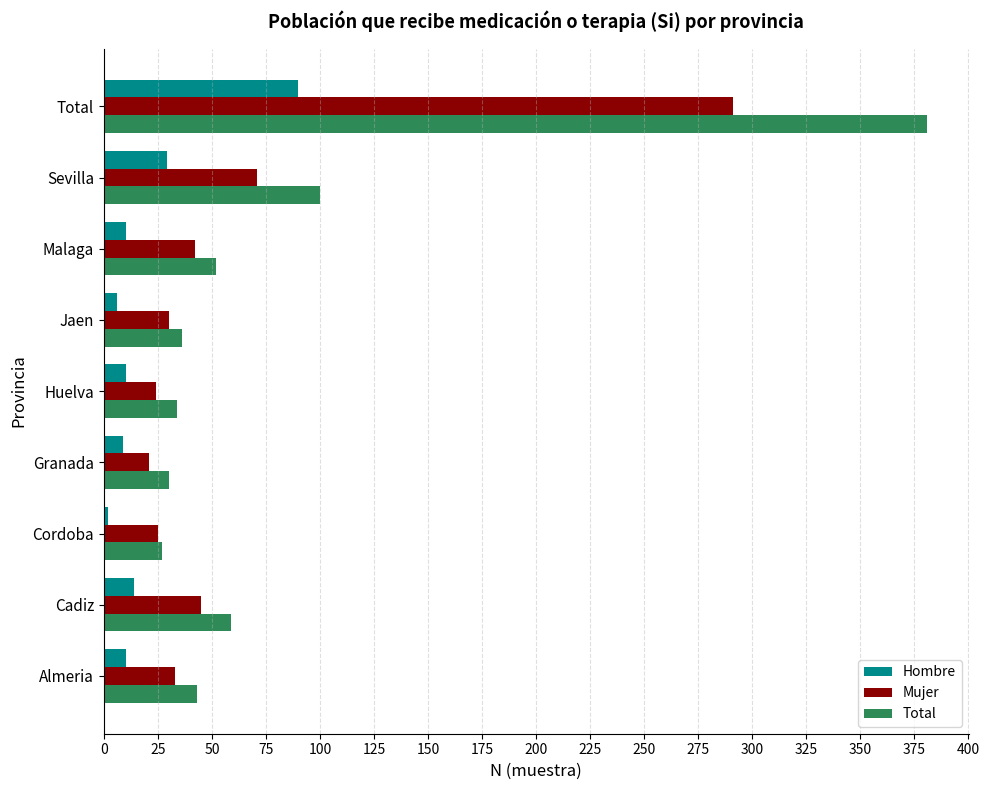

What is the sum of all Mujer values?

582